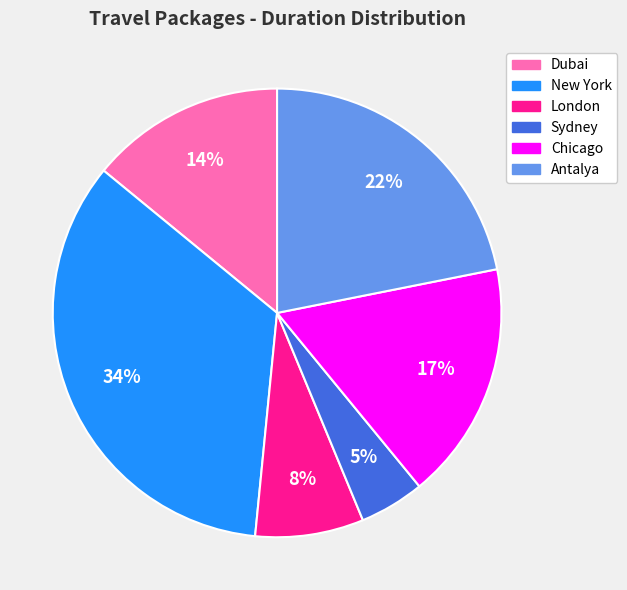

How many slices are in this pie chart?

6